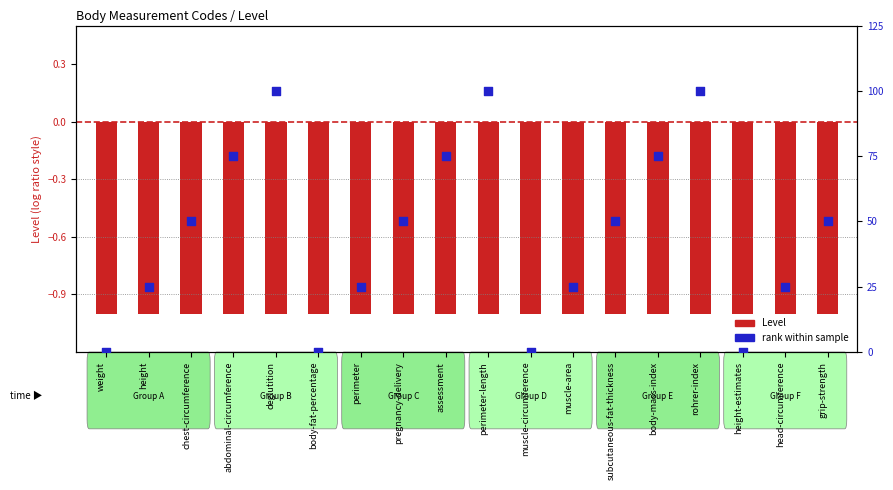

What are all the series names shown in the legend?

Level (bar), rank within sample